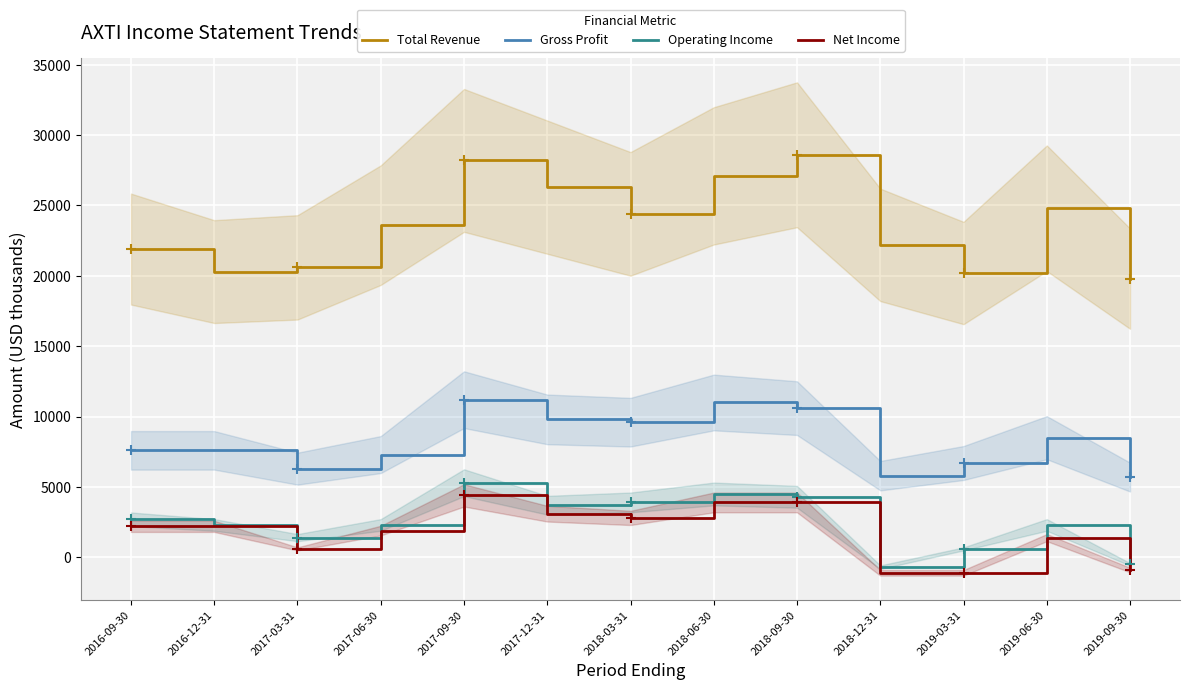

Which category has the highest value across all series?

2018-09-30